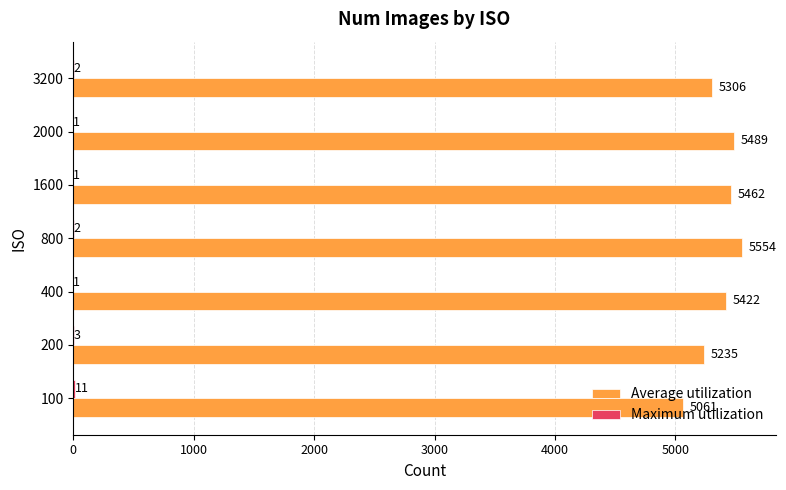

At which category does the chart reach its peak across all series?

800